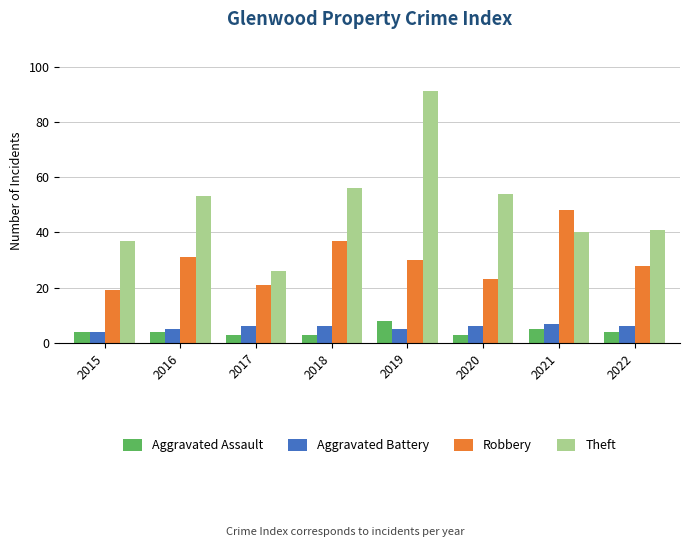

At which category is the sum across all series the highest?

2019